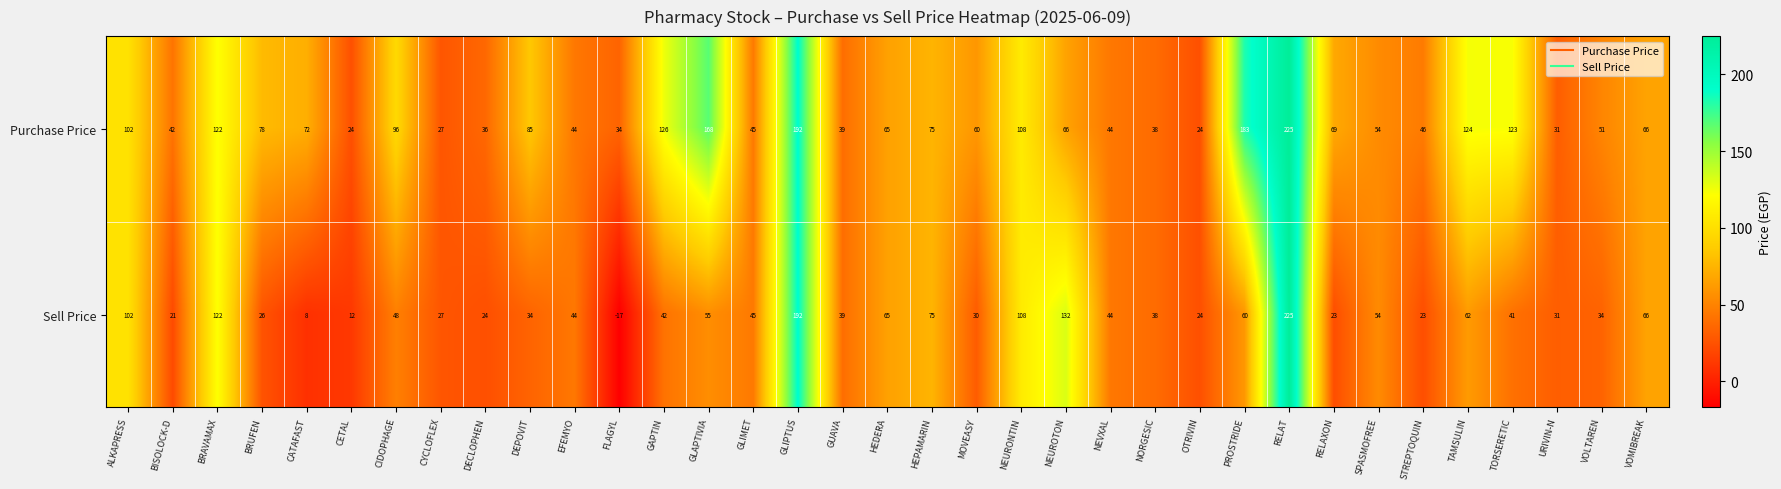

At which label does Sell Price first exceed 42?

ALKAPRESS